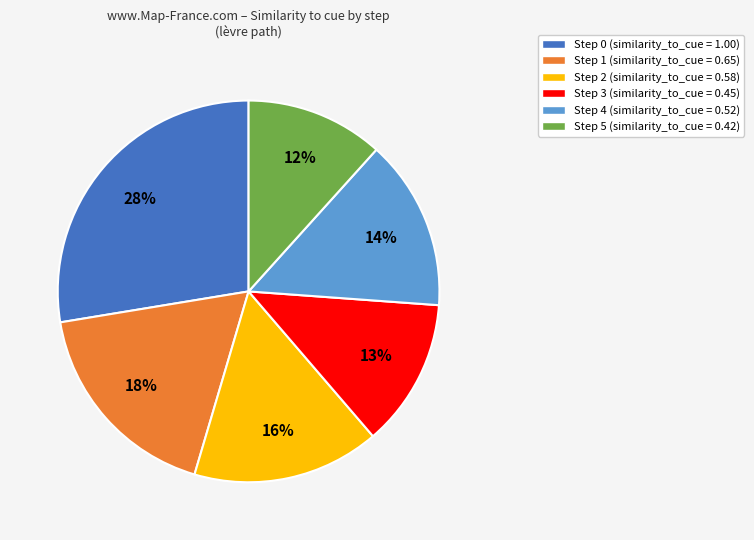

Is it true that Step 4 is 14% of the pie?

True